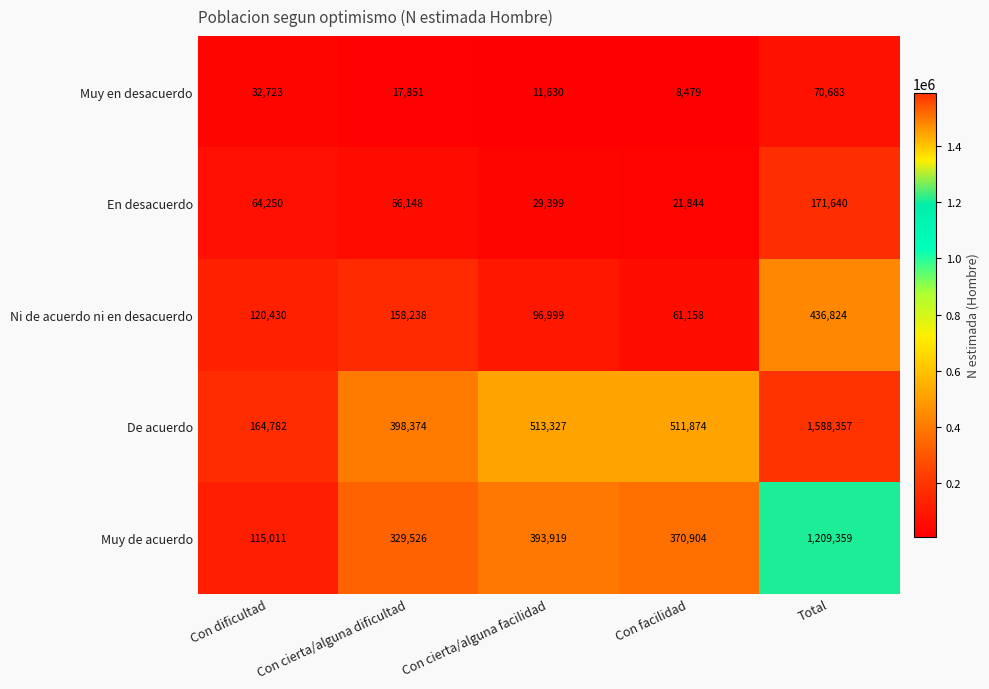

Count the number of data series in this chart.

5